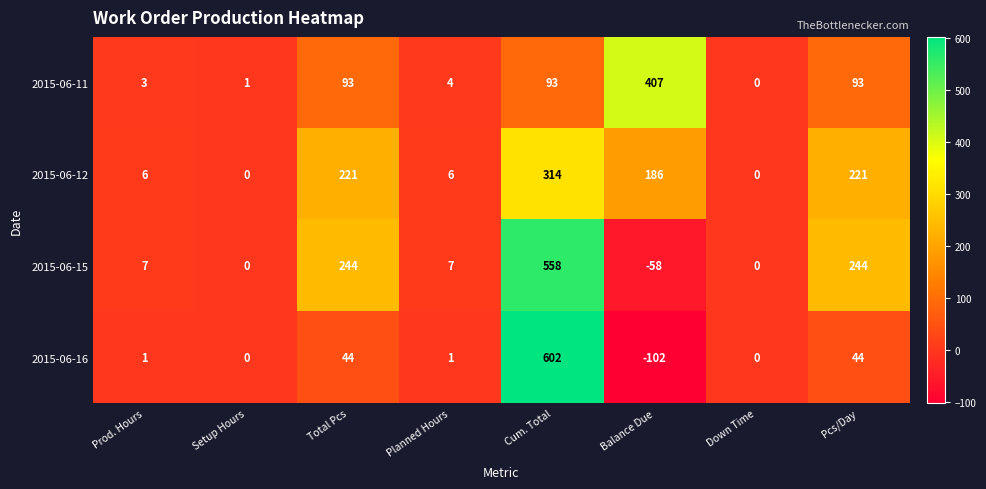

Which series has the widest spread of values?

2015-06-16